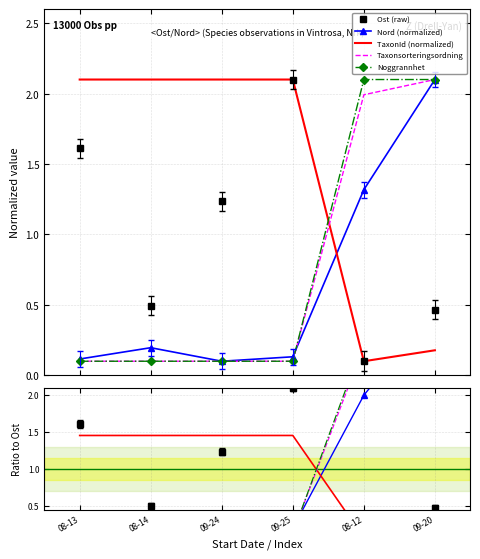

How many times do Ost (raw) and Noggrannhet cross each other?

1